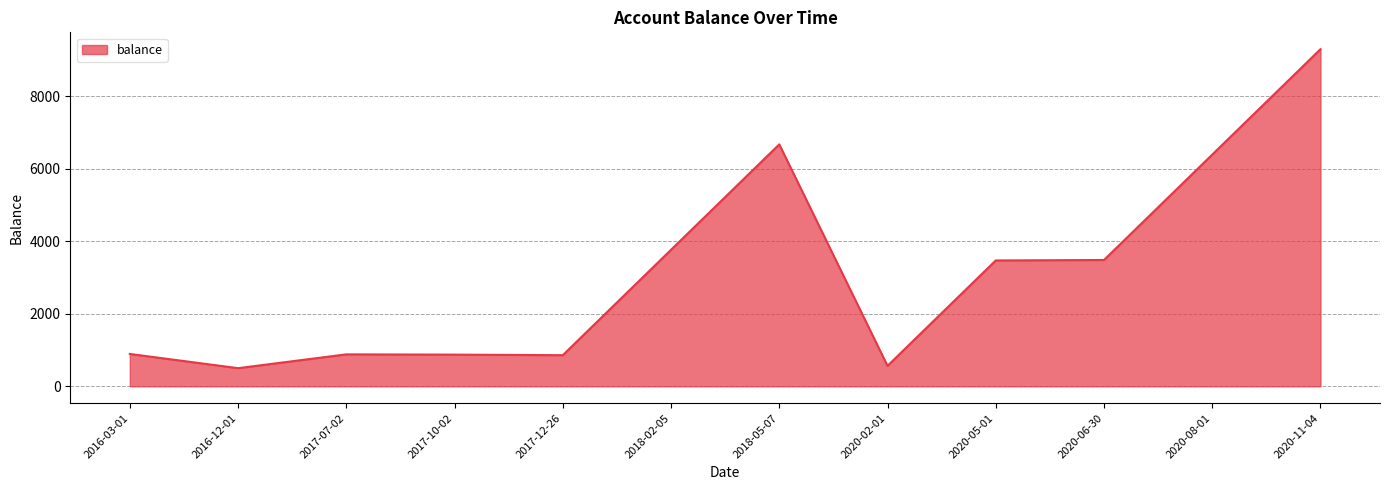

What is the smallest value displayed?

500.0